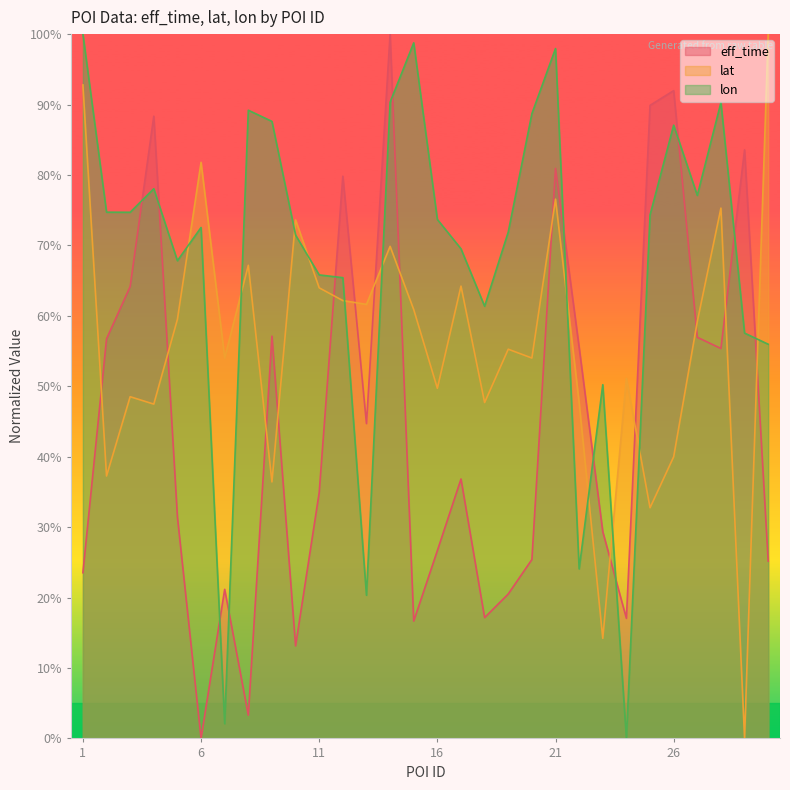

How many values in lon_scaled are above zero?

29